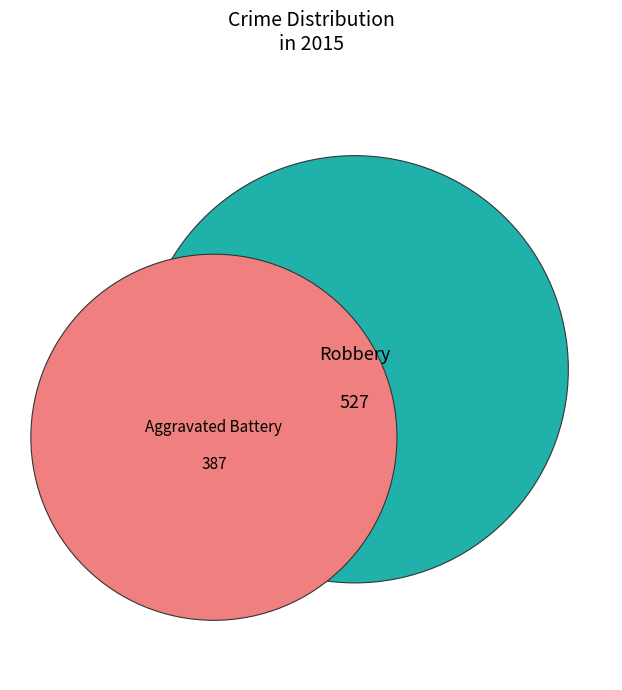

Is Aggravated Battery the majority of the pie?

No